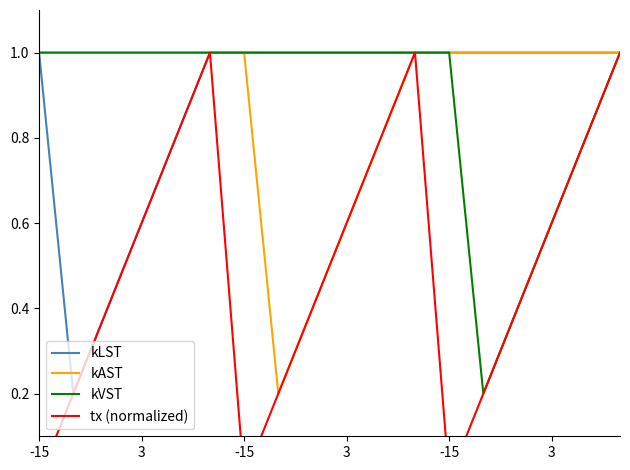

At which category is the sum across all series the highest?

3